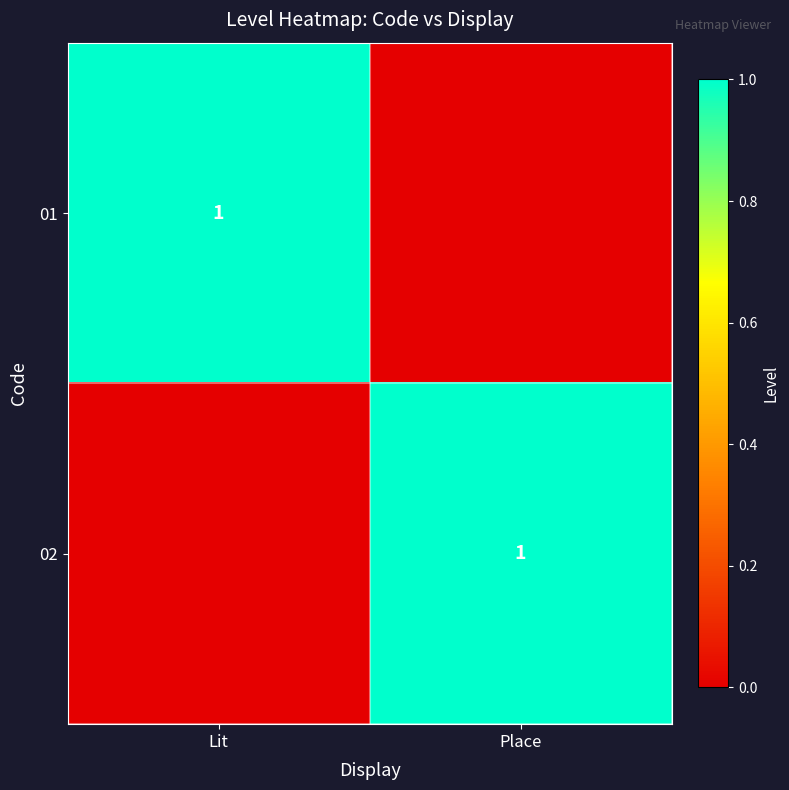

The 01 series shows 1 at Lit. True or false?

True